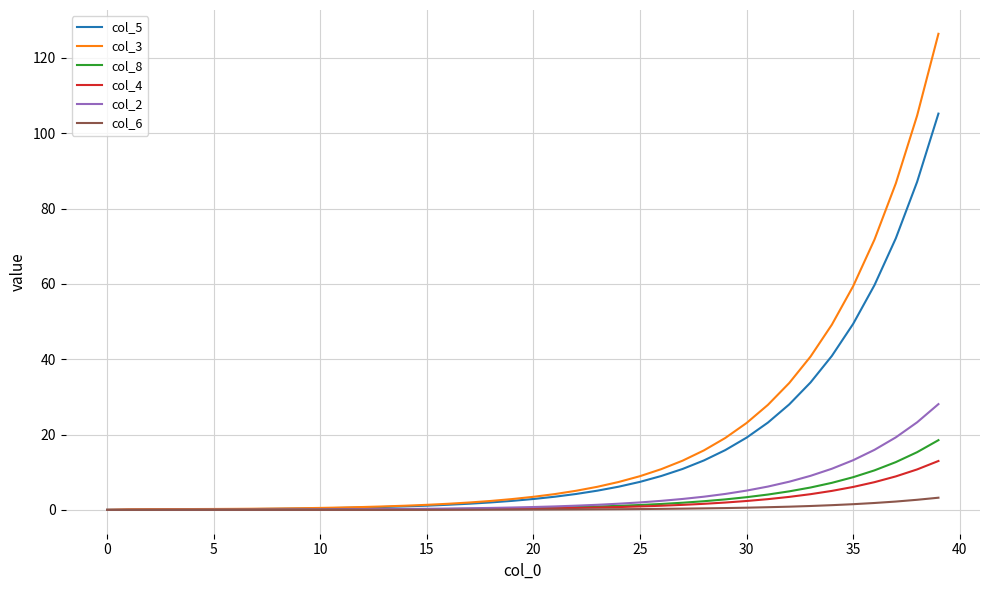

Is this an area chart (filled region under the line)?

No